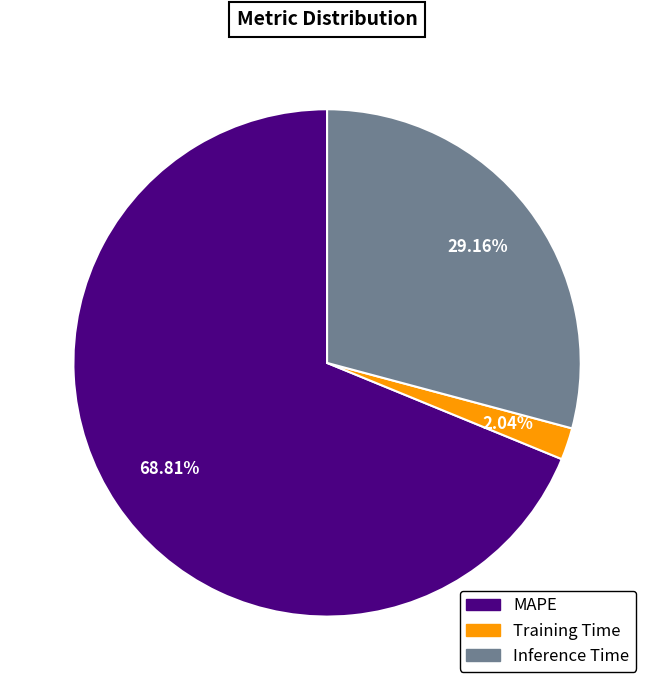

To the nearest percent, what percentage of the pie is Training Time?

2%